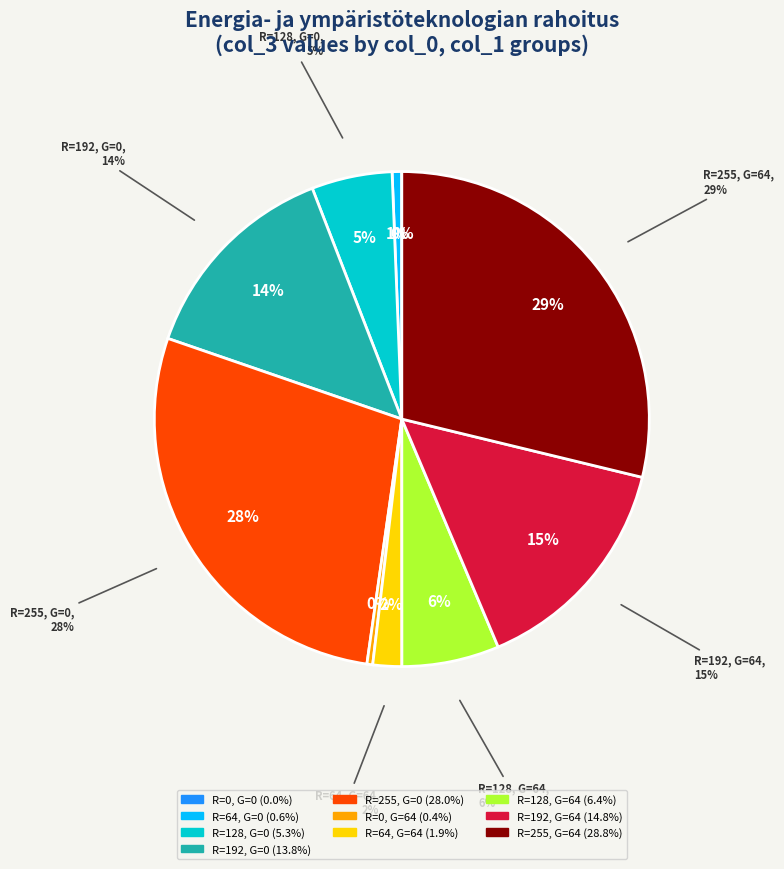

To the nearest percent, what is the combined percentage of 0 and 128?

5%